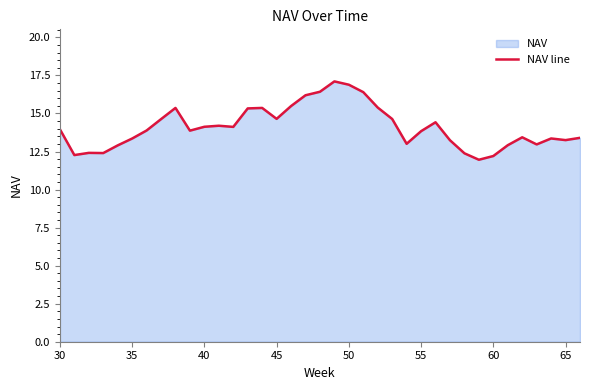

How many data points does each series have?

37